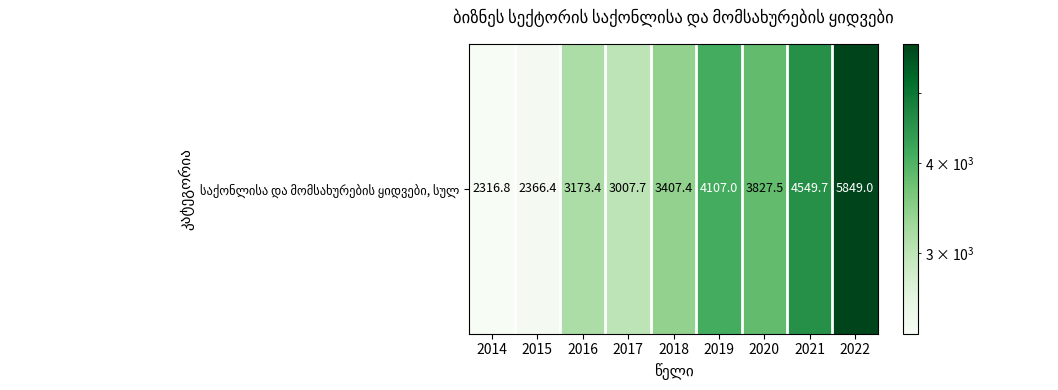

The chart shows a value of 1282.5 at 2015. True or false?

False